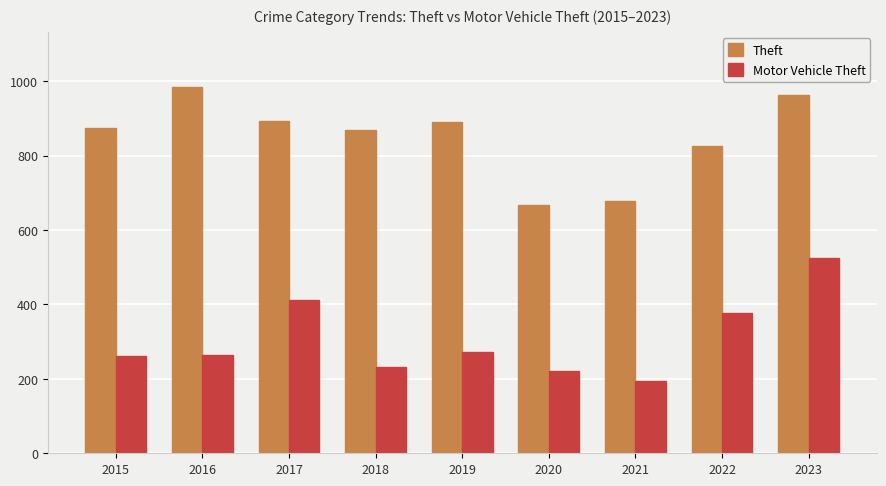

Between 2018 and 2023, which series saw the biggest shift?

Motor Vehicle Theft